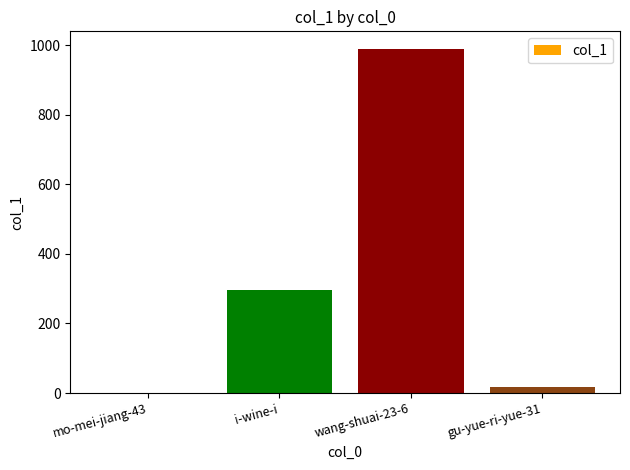

What is the difference between the values at mo-mei-jiang-43 and gu-yue-ri-yue-31?

17